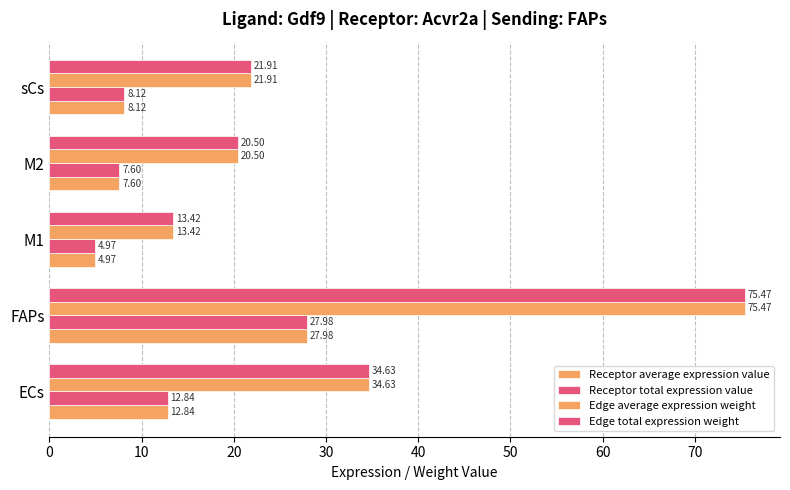

How many data points does each series have?

5